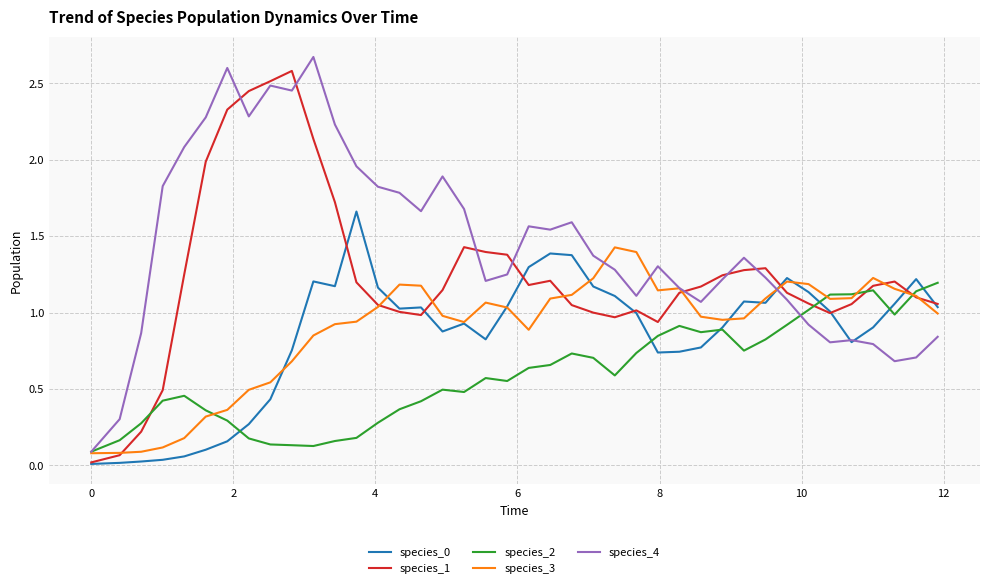

Which series has the largest total across all categories?

species_4